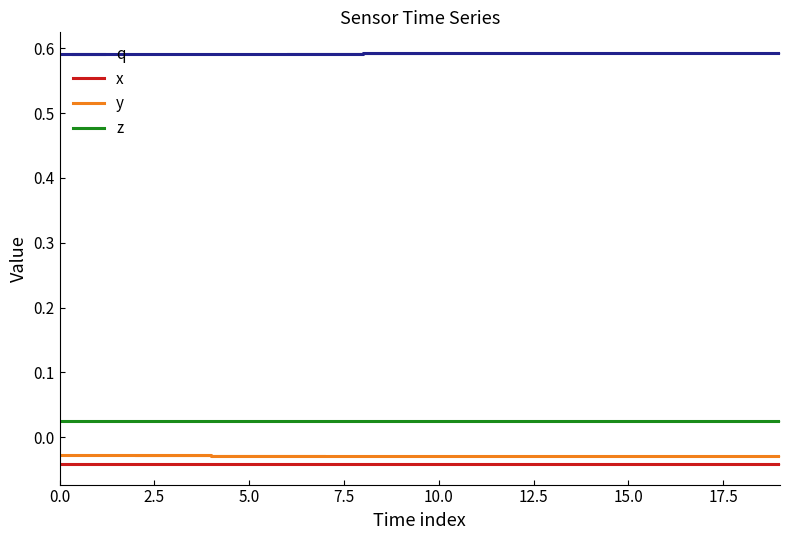

At which category is the sum across all series the highest?

15